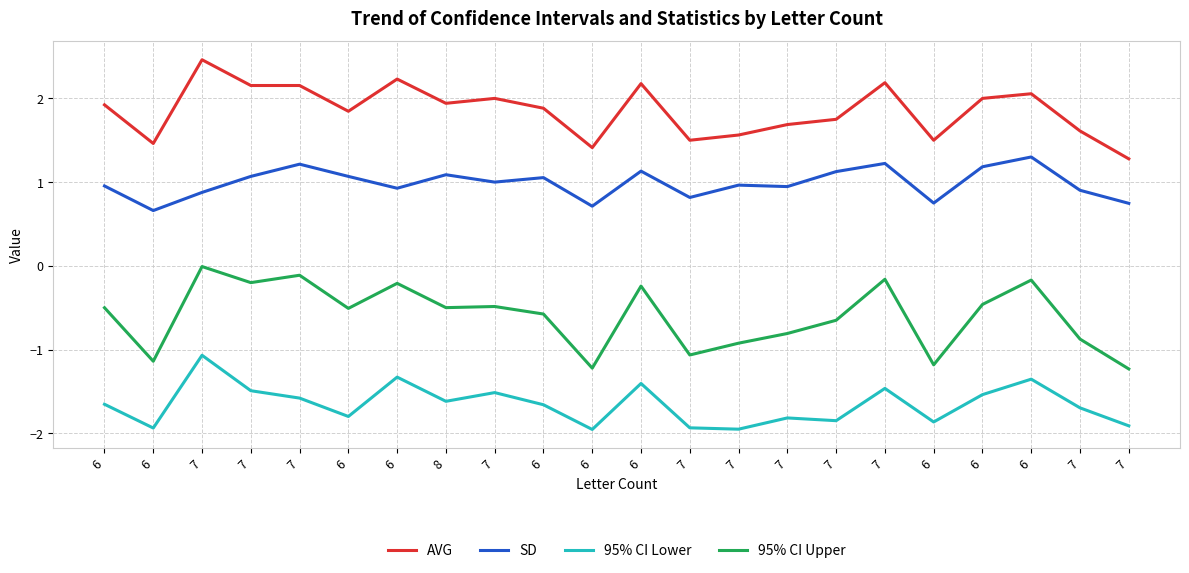

How many lines are shown in the chart?

4